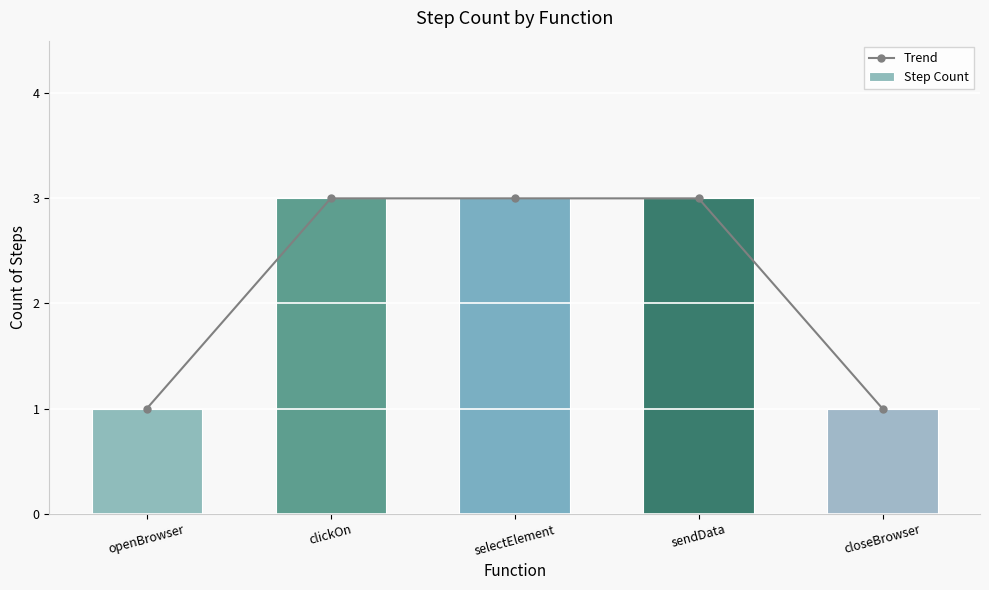

At which label is Trend closest to 2?

openBrowser